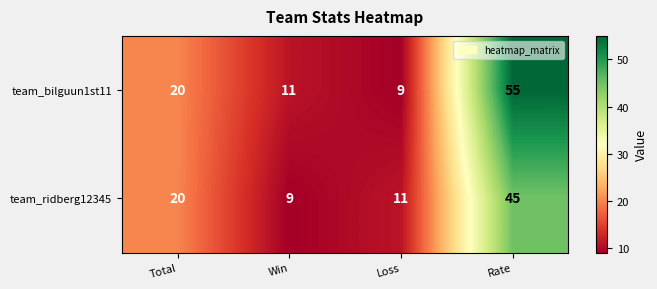

List the series in order of their overall mean, highest first.

team_bilguun1st11, team_ridberg12345